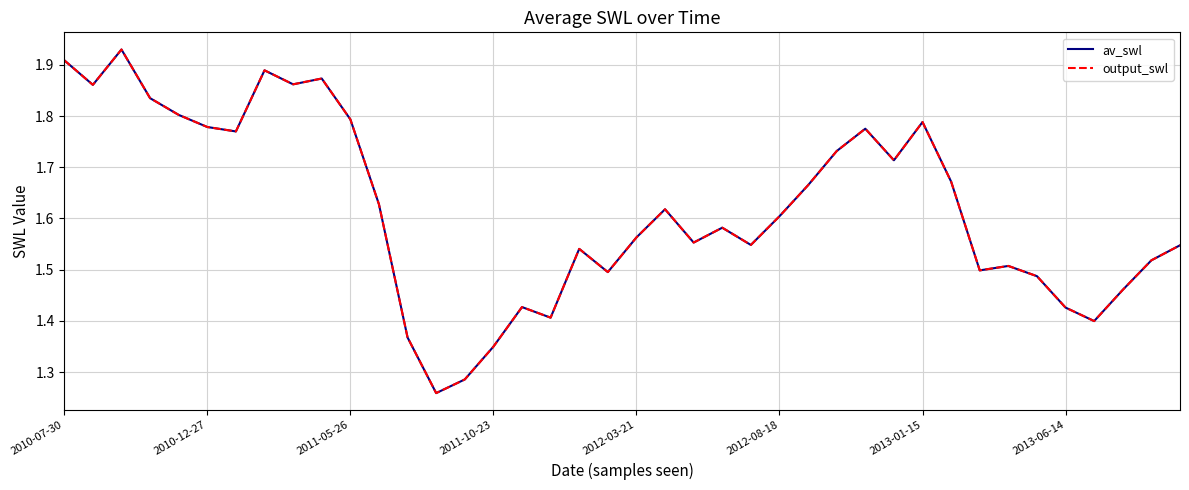

Reading left to right, extract all data points from this chart.

av_swl: 1.9	1.9	1.9	1.8	1.8	1.8	1.8	1.9	1.9	1.9	1.8	1.6	1.4	1.3	1.3	1.3	1.4	1.4	1.5	1.5	1.6	1.6	1.6	1.6	1.5	1.6	1.7	1.7	1.8	1.7	1.8	1.7	1.5	1.5	1.5	1.4	1.4	1.5	1.5	1.5
output_swl: 1.9	1.9	1.9	1.8	1.8	1.8	1.8	1.9	1.9	1.9	1.8	1.6	1.4	1.3	1.3	1.3	1.4	1.4	1.5	1.5	1.6	1.6	1.6	1.6	1.5	1.6	1.7	1.7	1.8	1.7	1.8	1.7	1.5	1.5	1.5	1.4	1.4	1.5	1.5	1.5